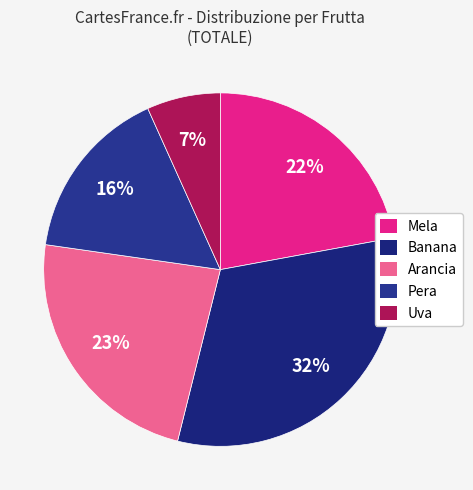

What is the ratio of the value at Banana to the value at Arancia?

1.4